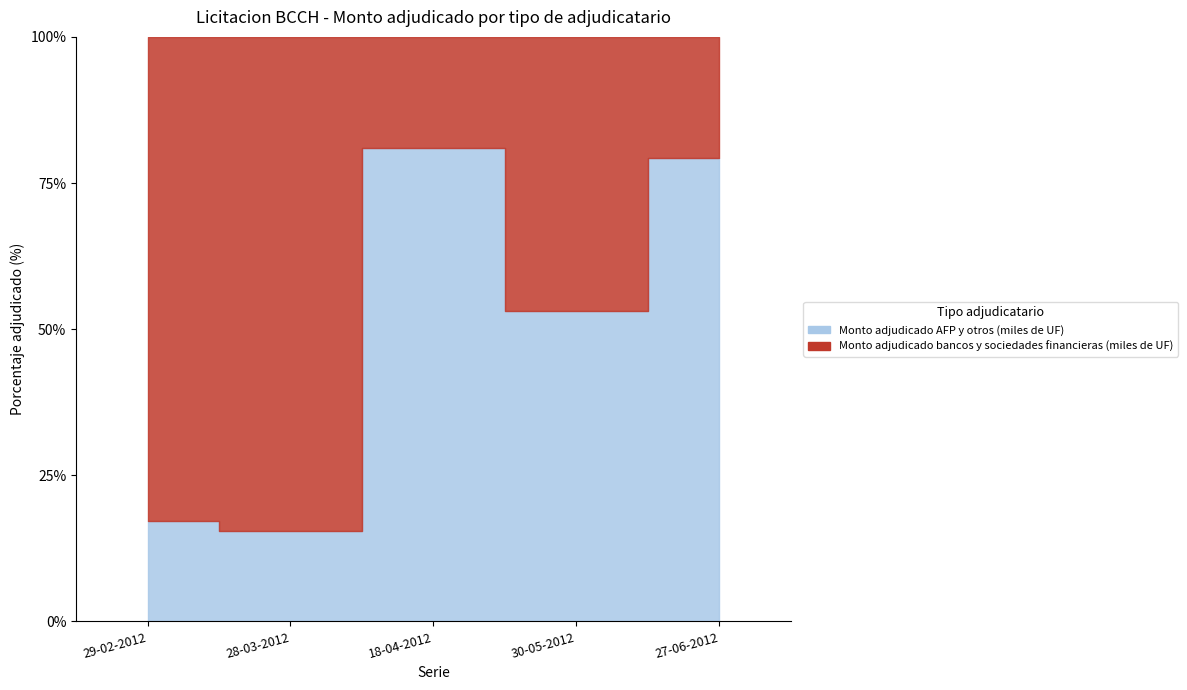

Which has a higher value, 28-03-2012 or 30-05-2012?

30-05-2012